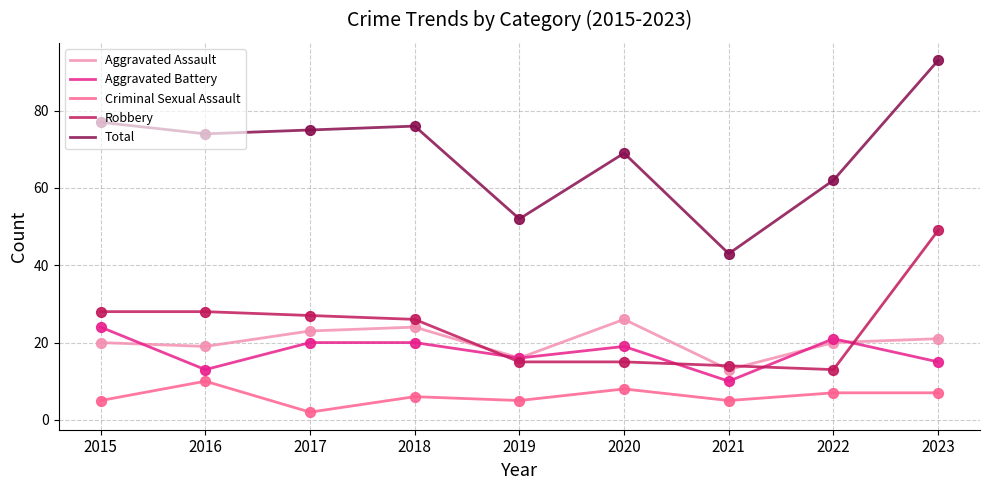

Is the value of Criminal Sexual Assault at 2021 greater than the value of Aggravated Battery at 2015?

No